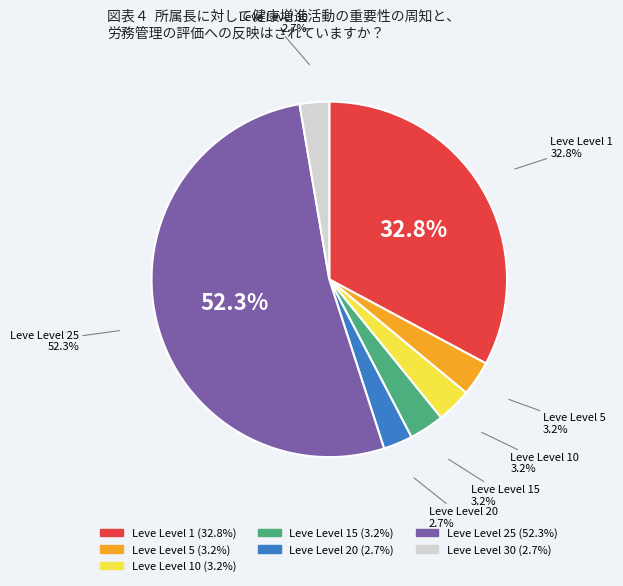

What is the smallest slice in the pie chart?

Leve Level 20